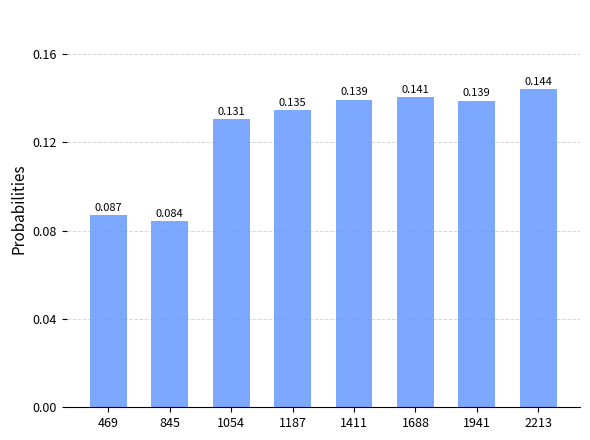

What is the value of the 2nd bar from the left?

0.1